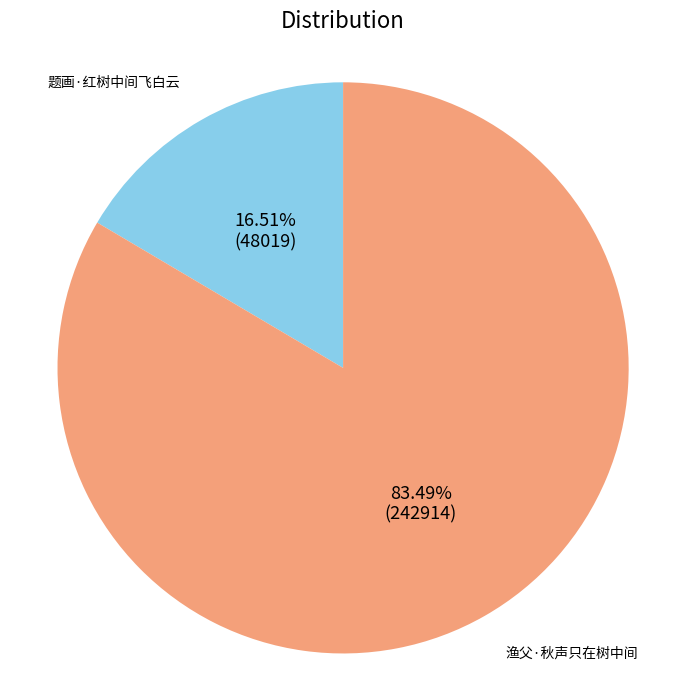

Count the number of slices in the pie.

2